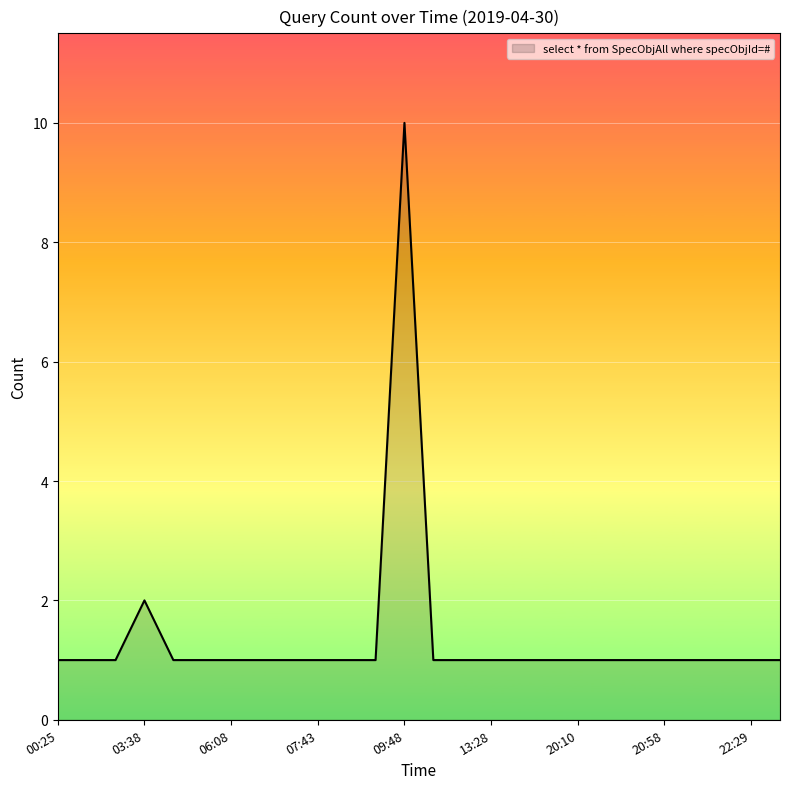

What is the sum of all values?

36